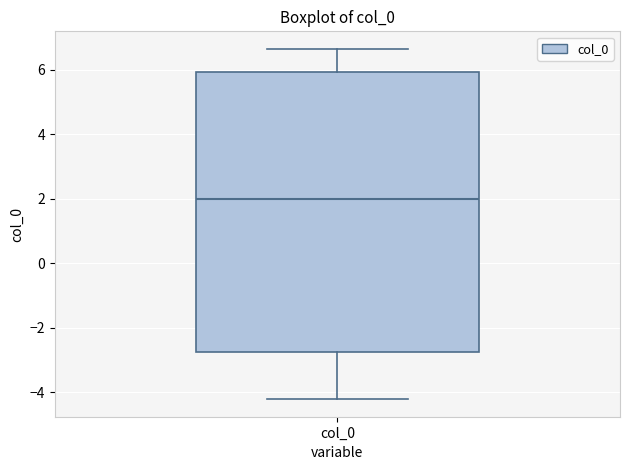

Transcribe this box plot: give where the median line is, the range the box spans, and where the two whiskers end, as read against the y-axis. The values are not printed on the chart, so give them approximately, as read against the axis.

median 2.0, box -2.8 to 6.0, whiskers -4.2 to 6.6